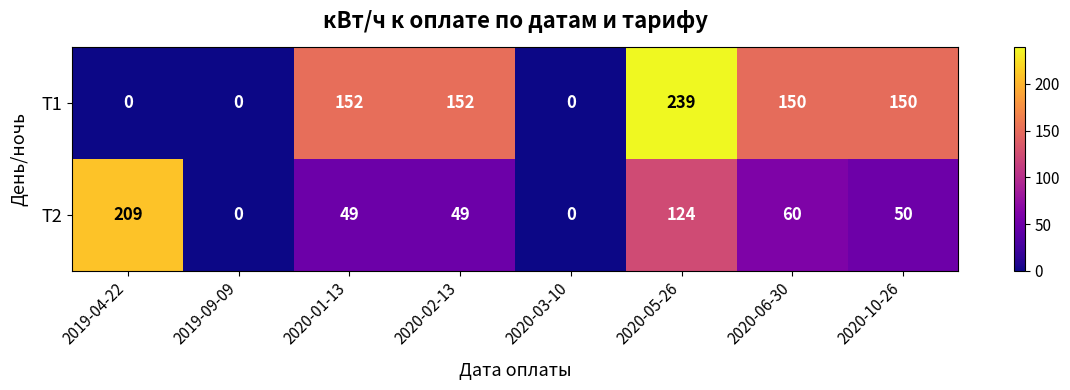

At 2019-04-22, list the series in order from smallest to largest.

Т1, Т2